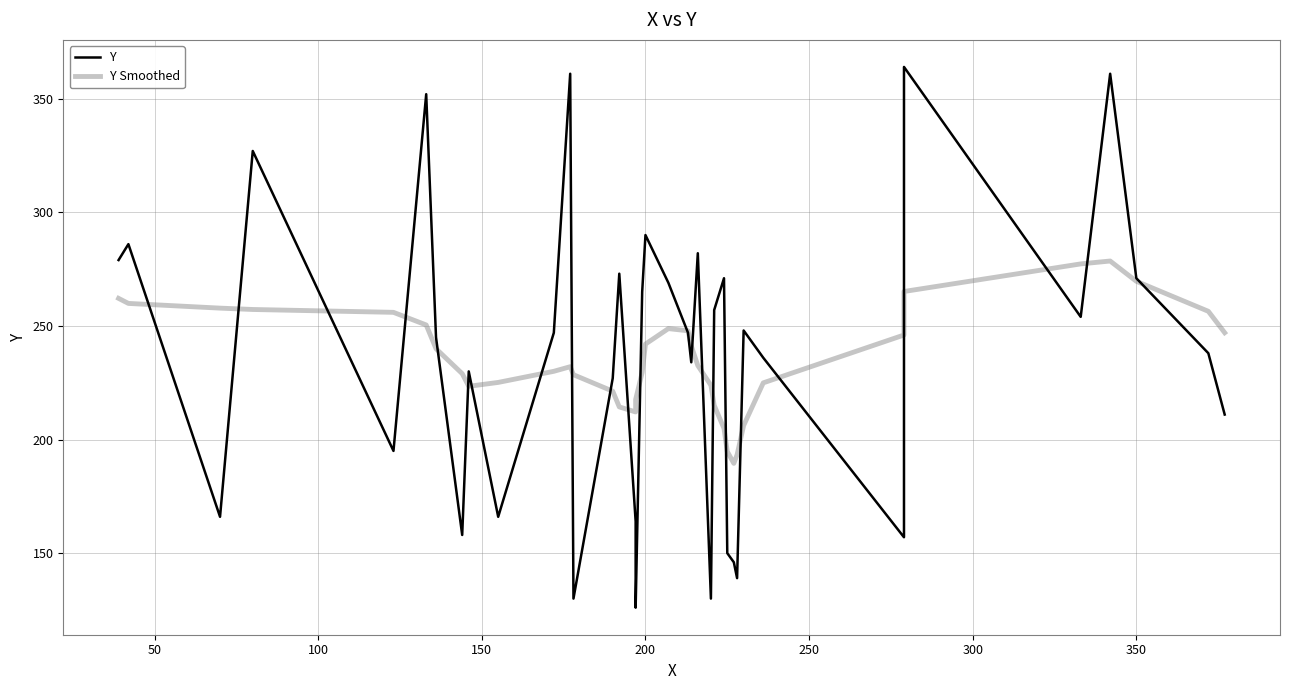

Does the chart have visible grid lines?

Yes